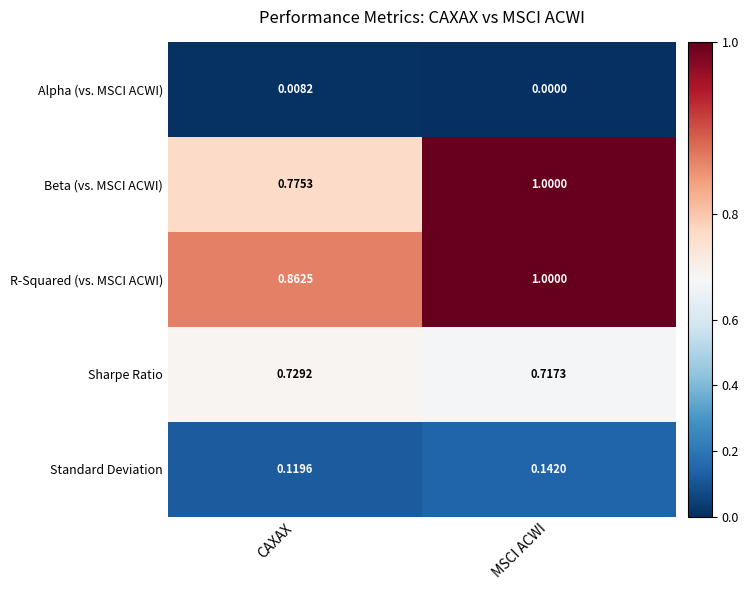

Where is R-Squared (vs. MSCI ACWI) nearest to the value 0?

CAXAX